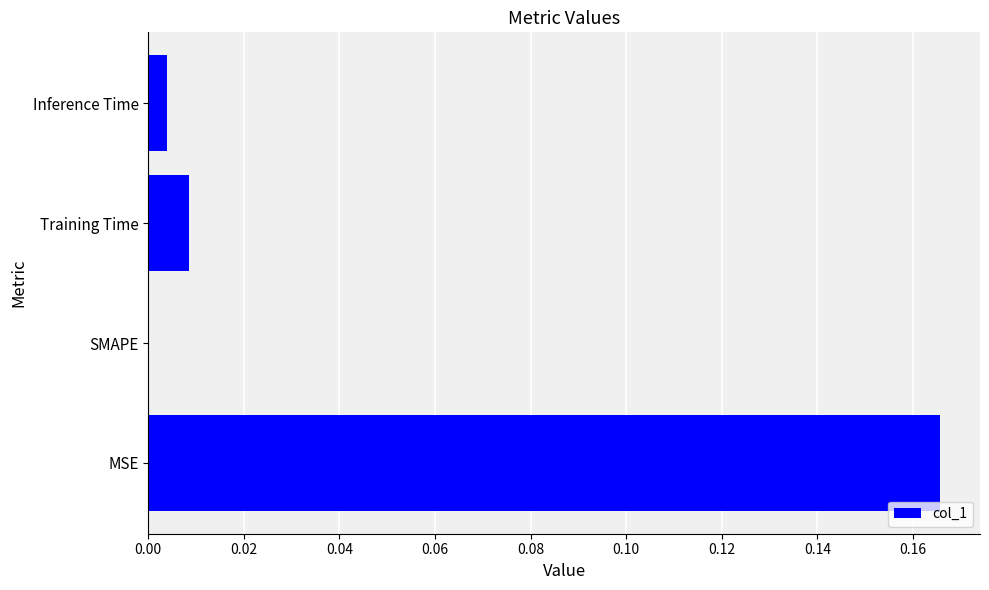

True or false: the data shows 0.3 at MSE.

False